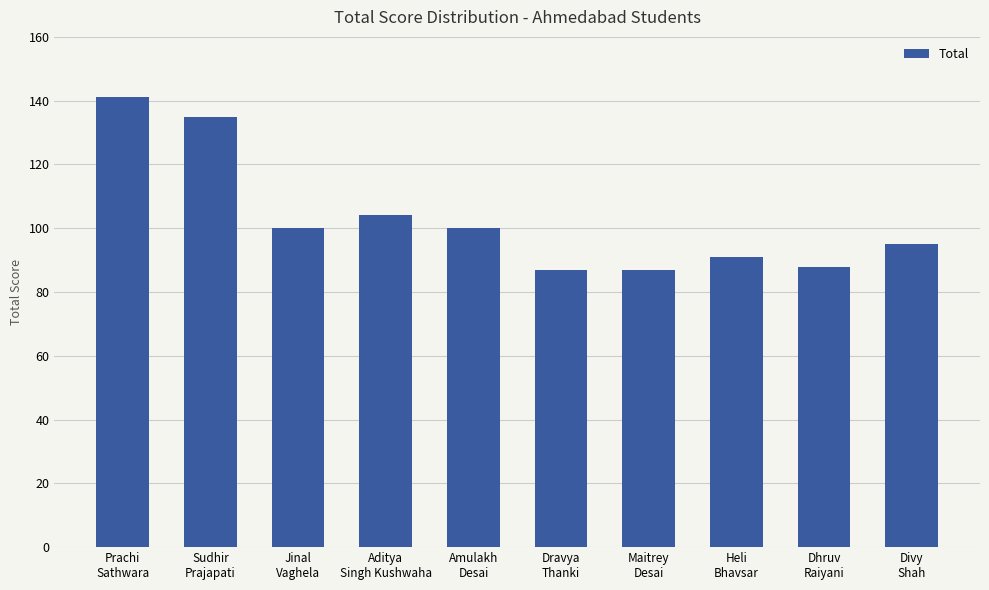

Reading right to left, list all the values displayed in this chart.

95	88	91	87	87	100	104	100	135	141